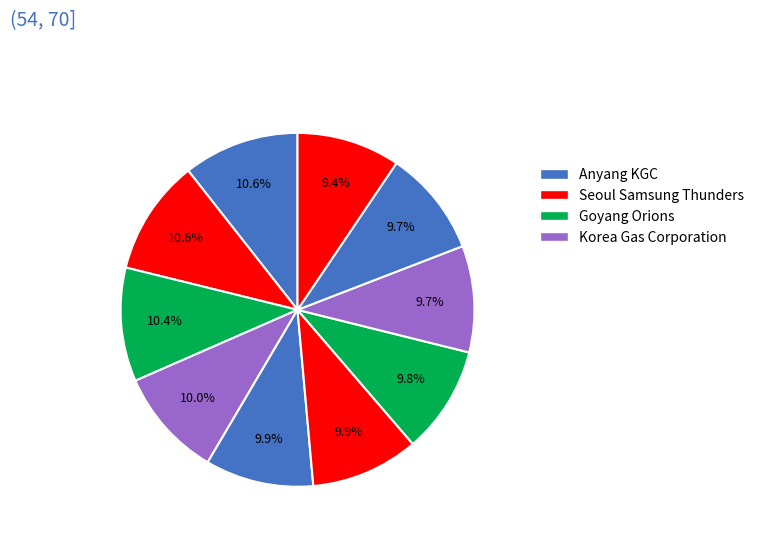

How many segments does this pie chart have?

10